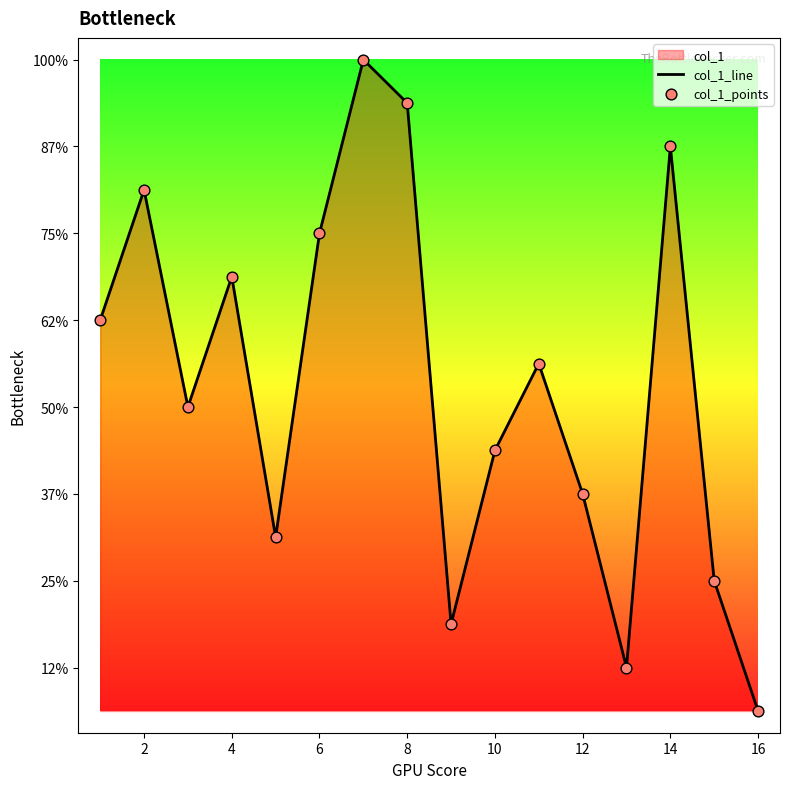

Which series has the largest total across all categories?

col_1_line